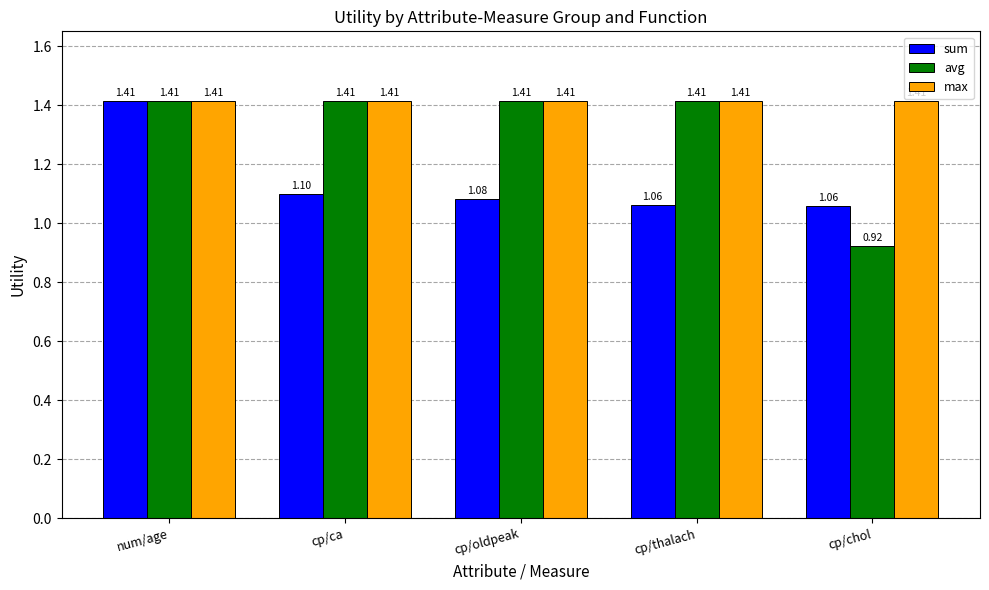

Which series has the largest total across all categories?

max